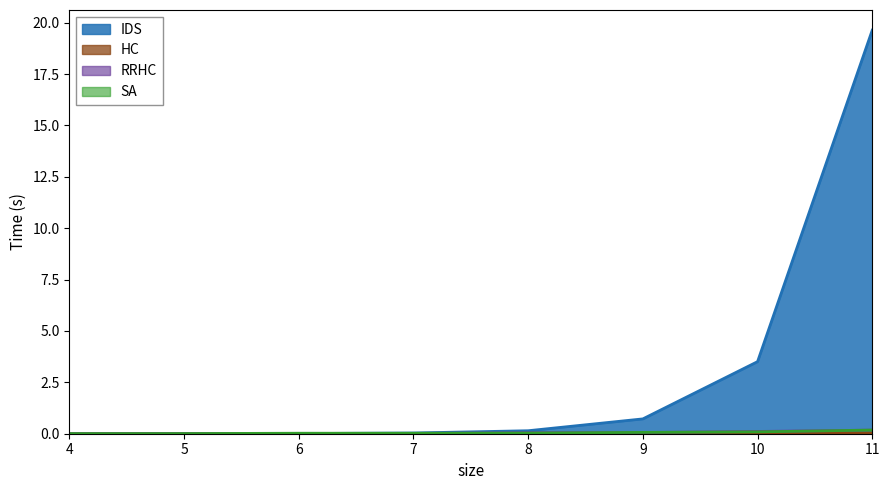

How many times do IDS and HC cross each other?

2